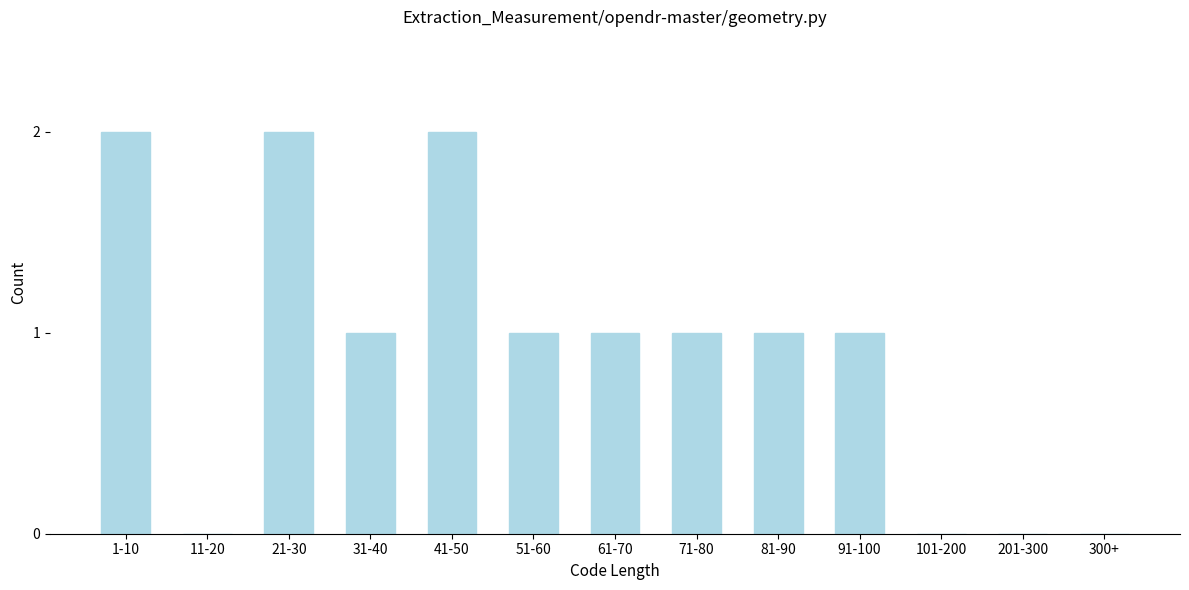

Reading right to left, transcribe all the data shown in this chart.

300+=0	201-300=0	101-200=0	91-100=1	81-90=1	71-80=1	61-70=1	51-60=1	41-50=2	31-40=1	21-30=2	11-20=0	1-10=2